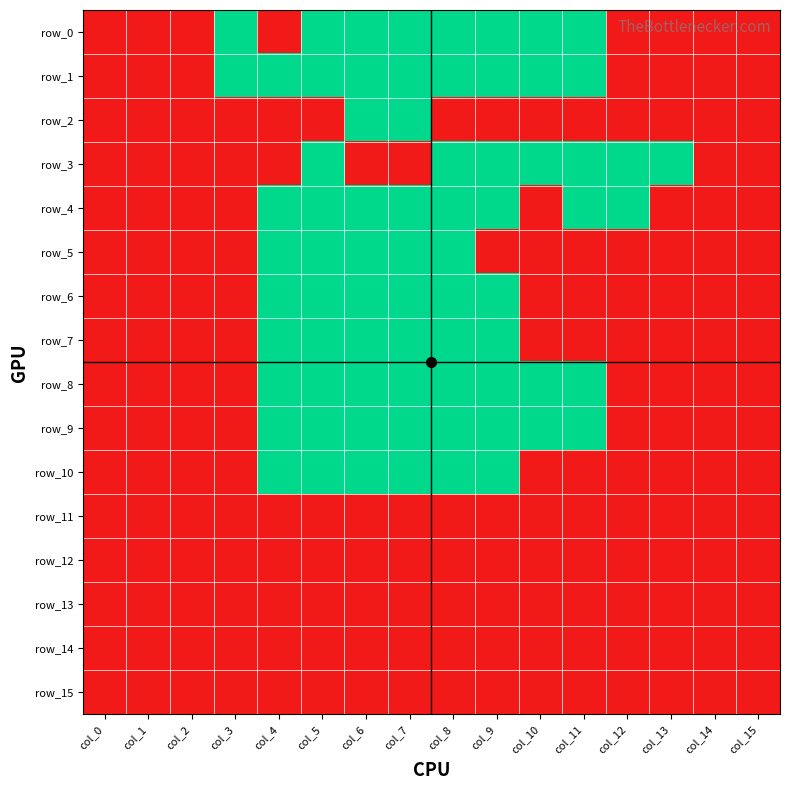

List the series in order of their peak value, highest first.

row_0, row_1, row_2, row_3, row_4, row_5, row_6, row_7, row_8, row_9, row_10, row_11, row_12, row_13, row_14, row_15